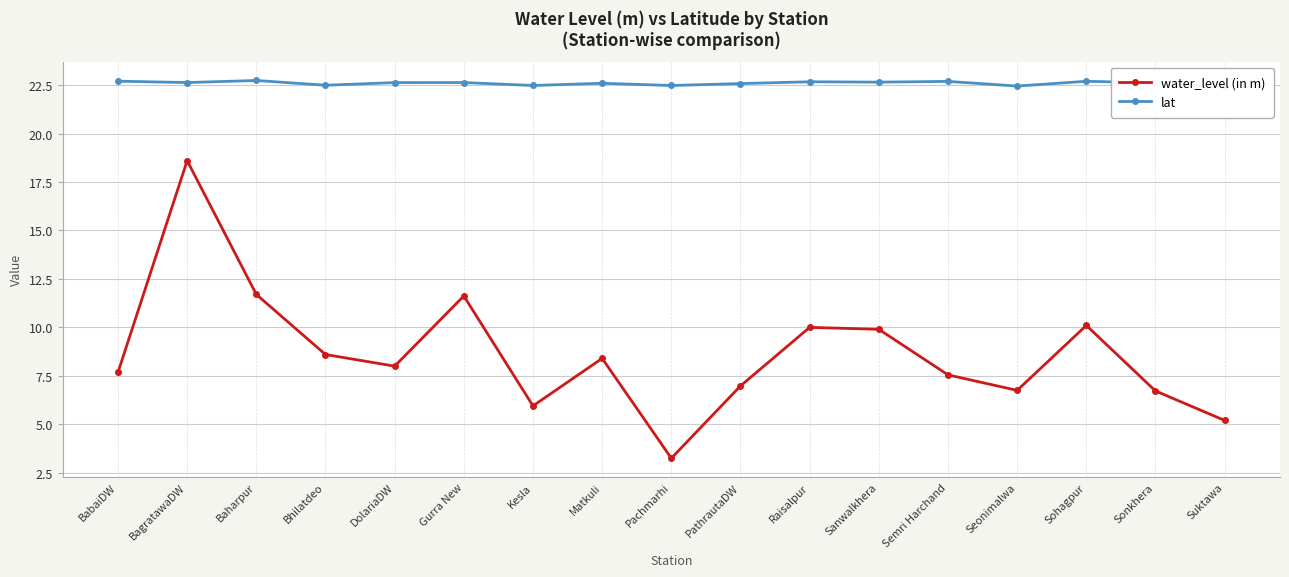

What is the label of the 2nd point from the right?

Sonkhera